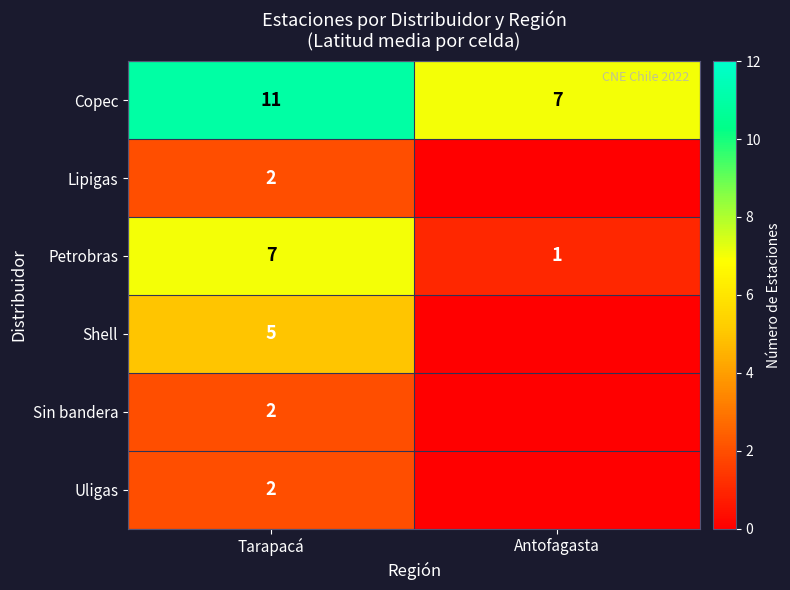

What is the approximate value of Petrobras at Antofagasta?

1